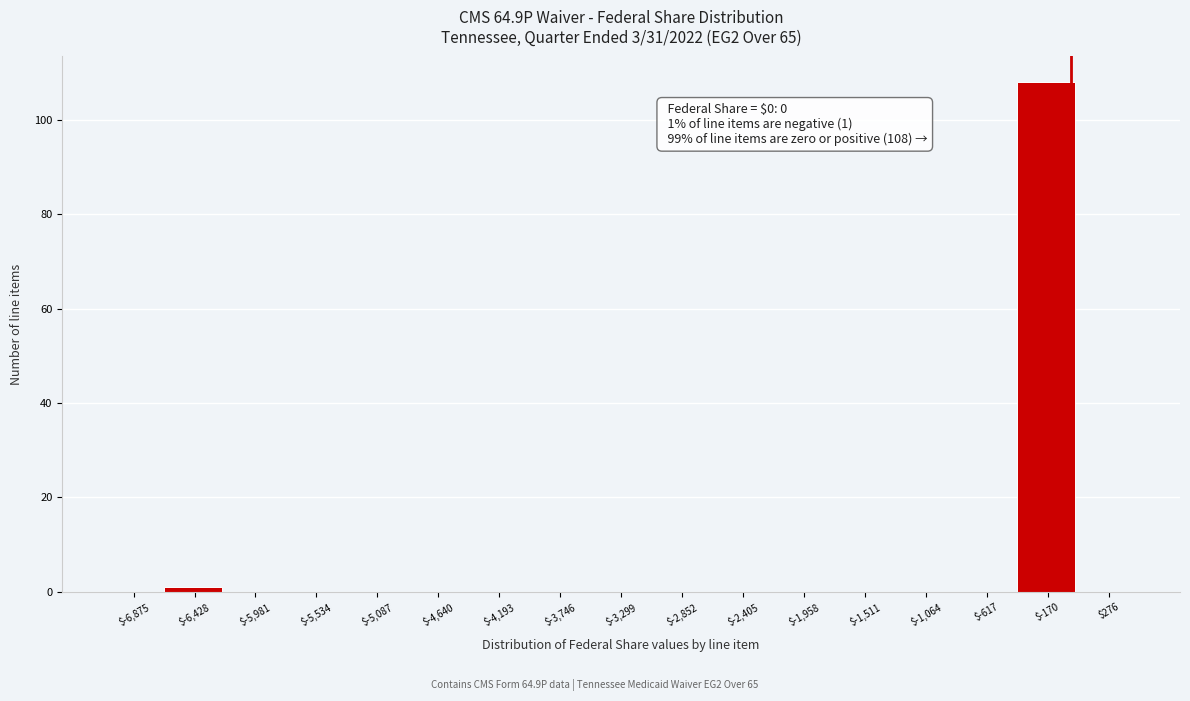

Which range on the x-axis has the tallest bar?

-400 to 50